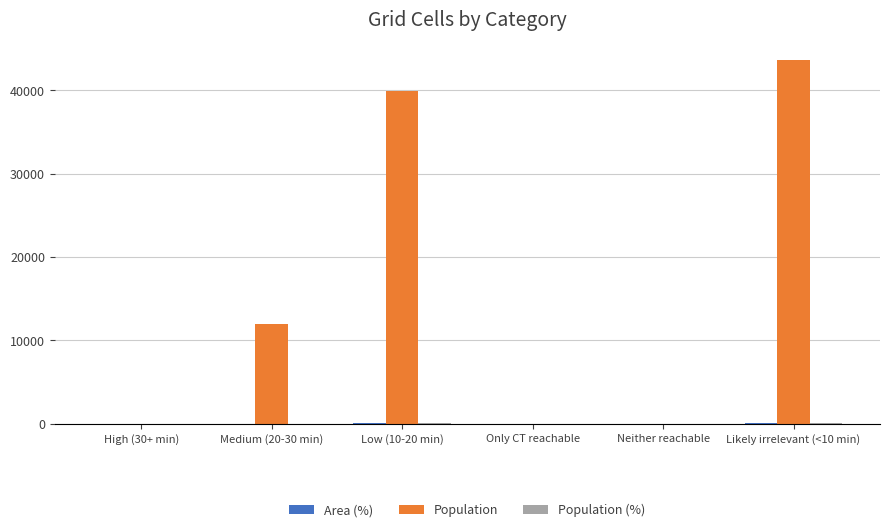

How many data points does each series have?

6